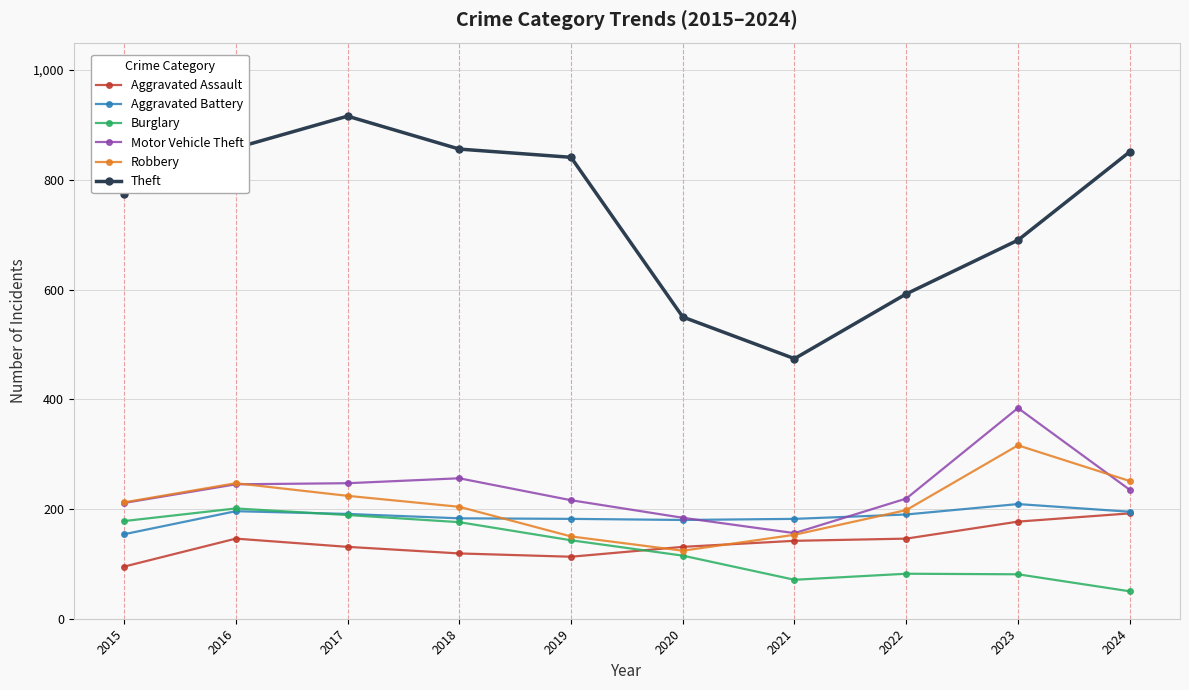

After their last crossing, which series has the higher values: Aggravated Battery or Robbery?

Robbery